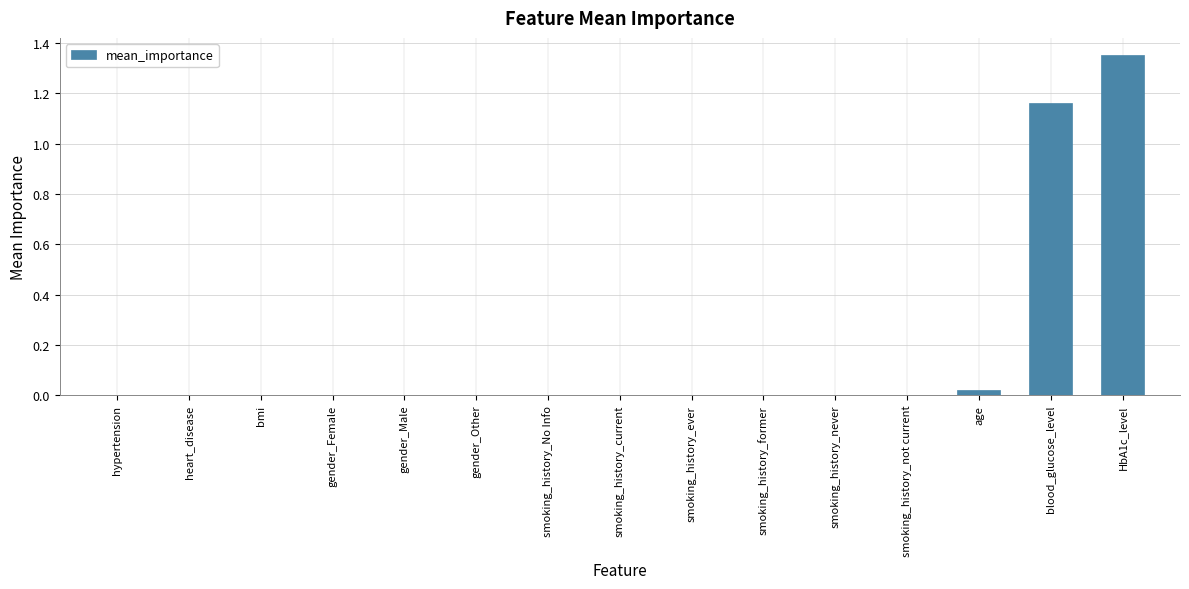

At which category does the chart reach its peak across all series?

HbA1c_level